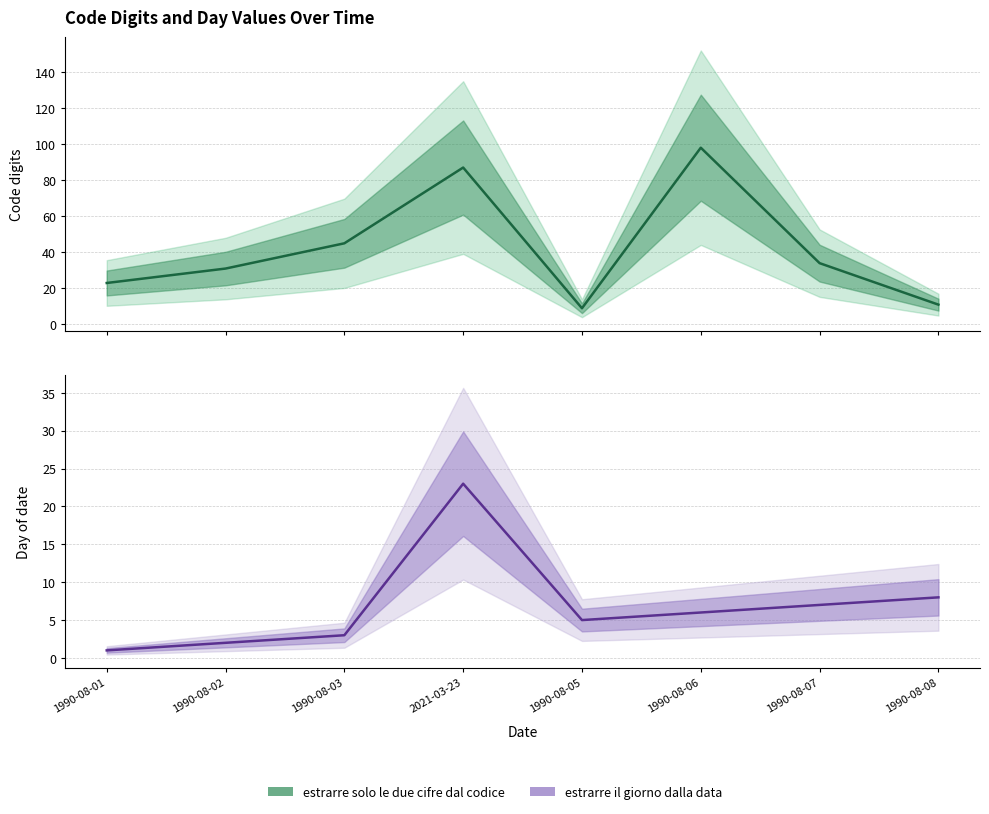

Which series has the largest range (max minus min)?

estrarre solo le due cifre dal codice